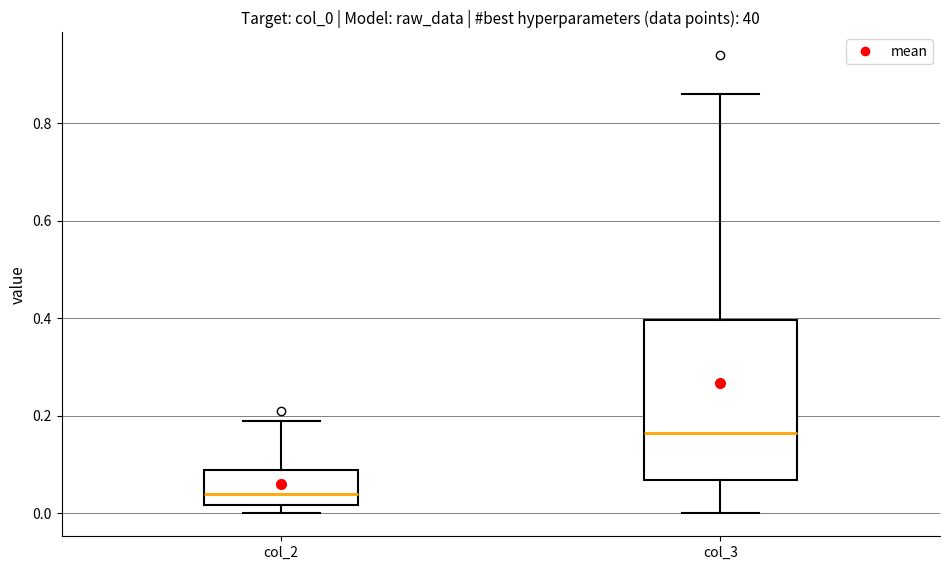

Reading left to right, read every box against the y-axis: the position of its median line, the range the box covers, and the ends of its whiskers. The values are not printed on the chart, so give them approximately, as read against the axis.

col_2: median 0.04, box 0.02 to 0.10, whiskers 0.00 to 0.20
col_3: median 0.16, box 0.06 to 0.40, whiskers 0.00 to 0.86